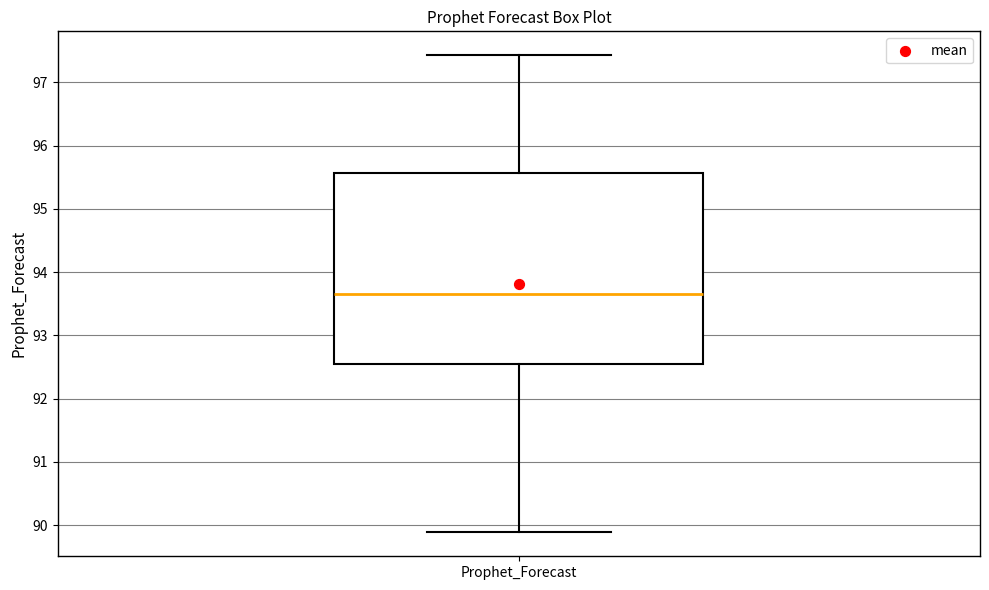

Where is the upper edge of the box for Prophet_Forecast on the y-axis? The values are not printed on the chart, so give them approximately, as read against the axis.

95.6